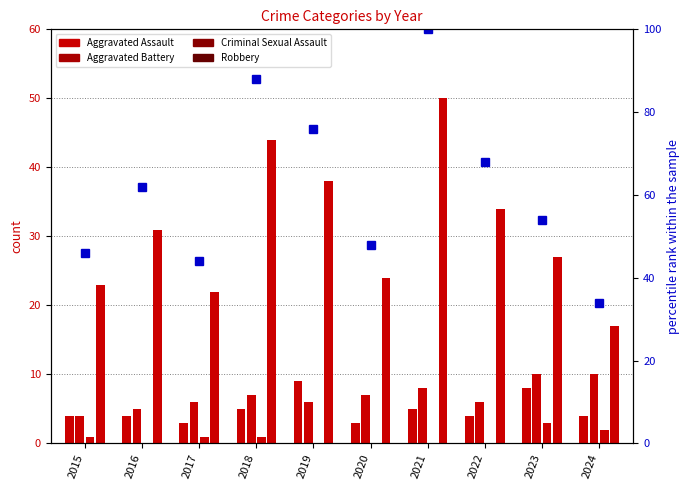

How many data points does each series have?

10